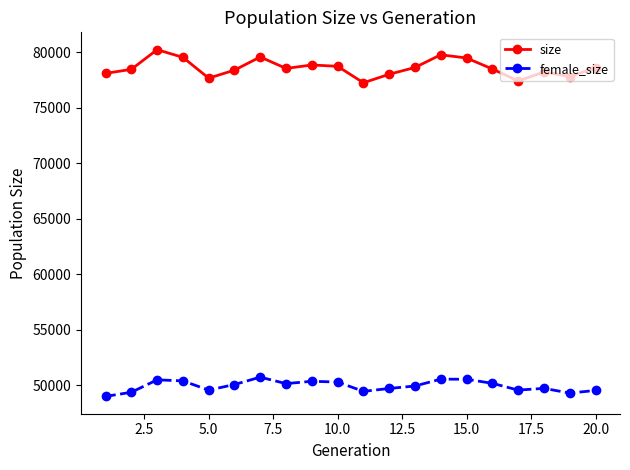

Which series has the largest range (max minus min)?

size